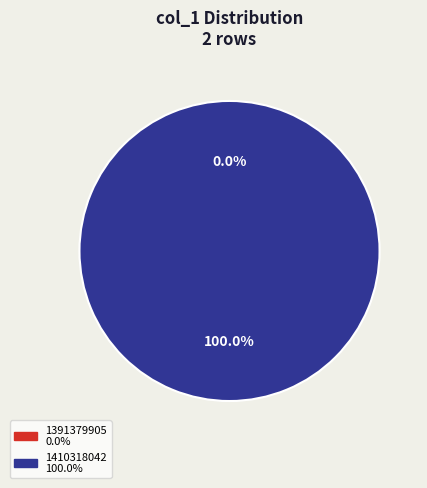

Combined, do 1410318042 and 1391379905 account for over 50%?

Yes